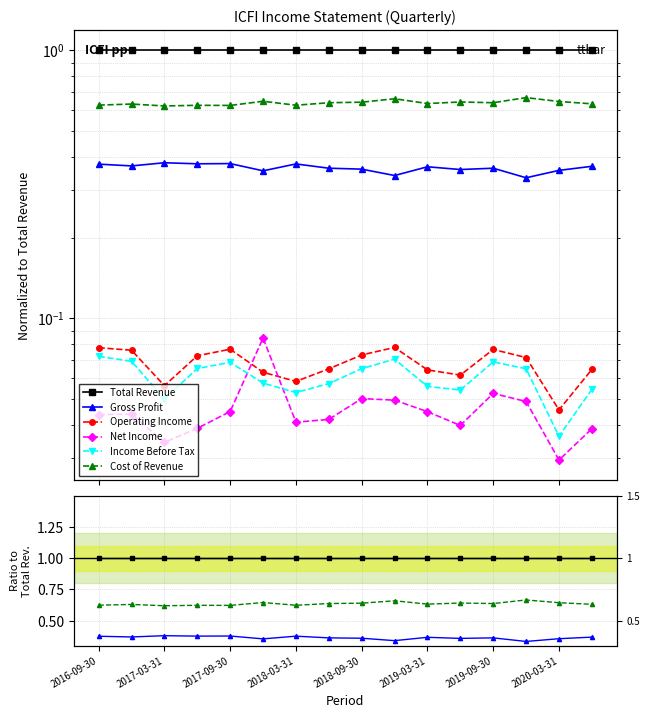

Is the value of Income Before Tax at 2016-09-30 greater than the value of Cost of Revenue at 2019-03-31?

No